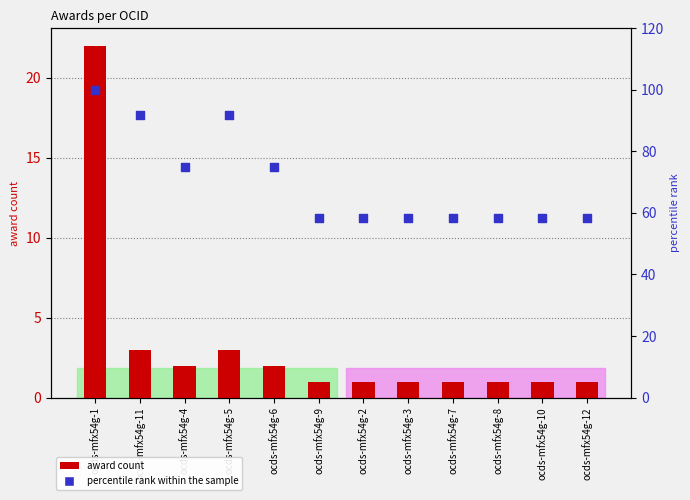

Which series reaches the maximum Y coordinate?

percentile rank within the sample